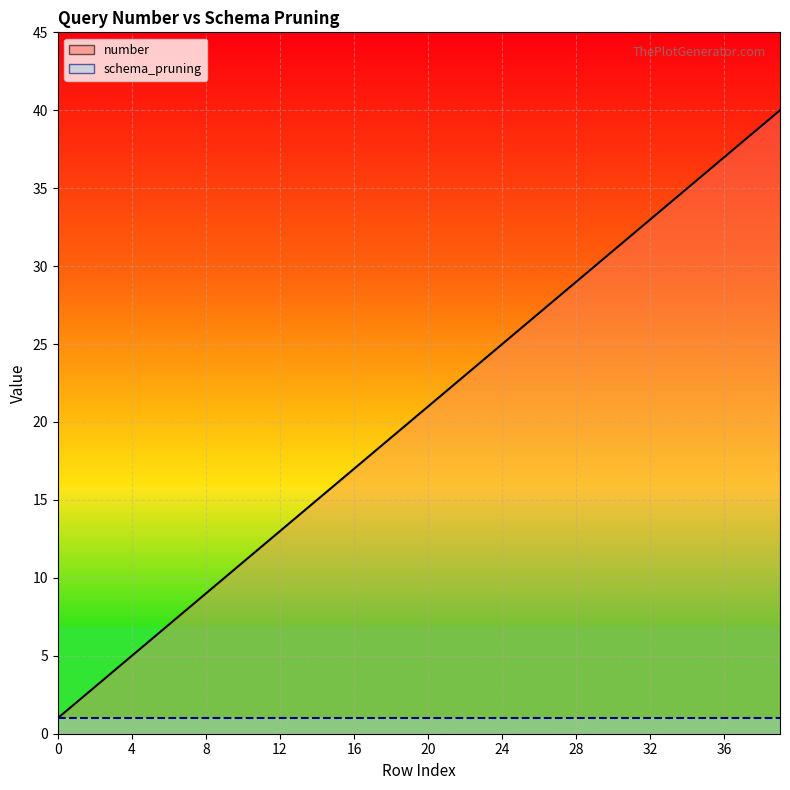

Read the schema_pruning value at 29.

1